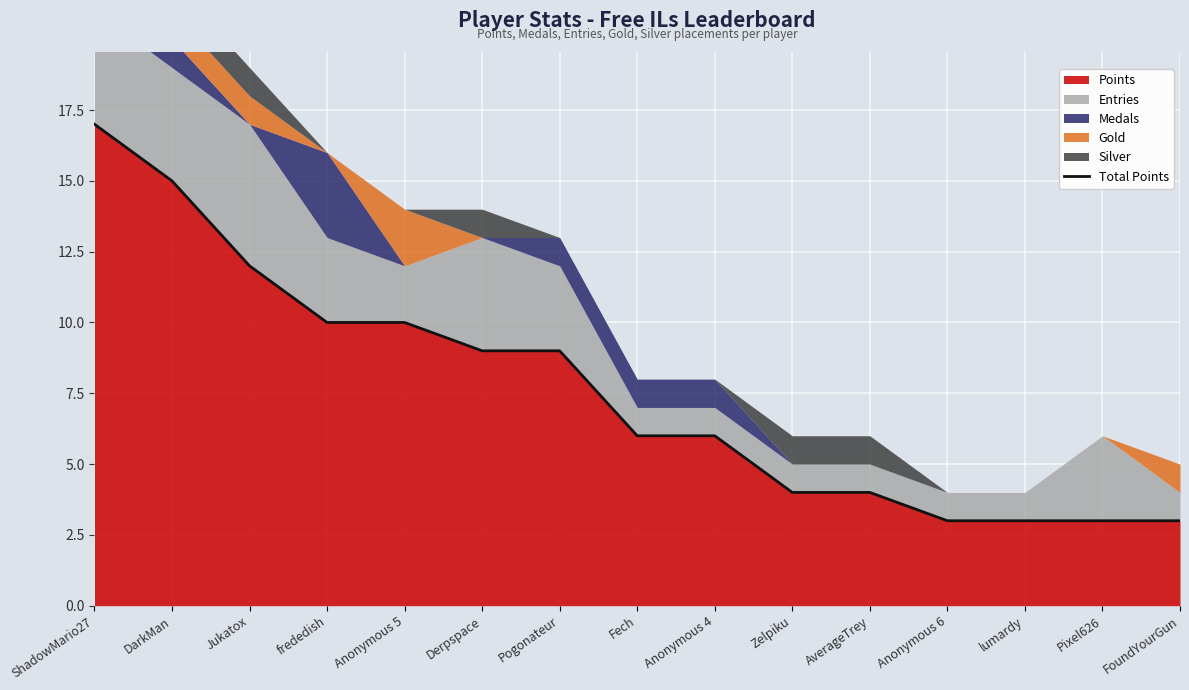

Where is the data nearest to the value 10?

frededish